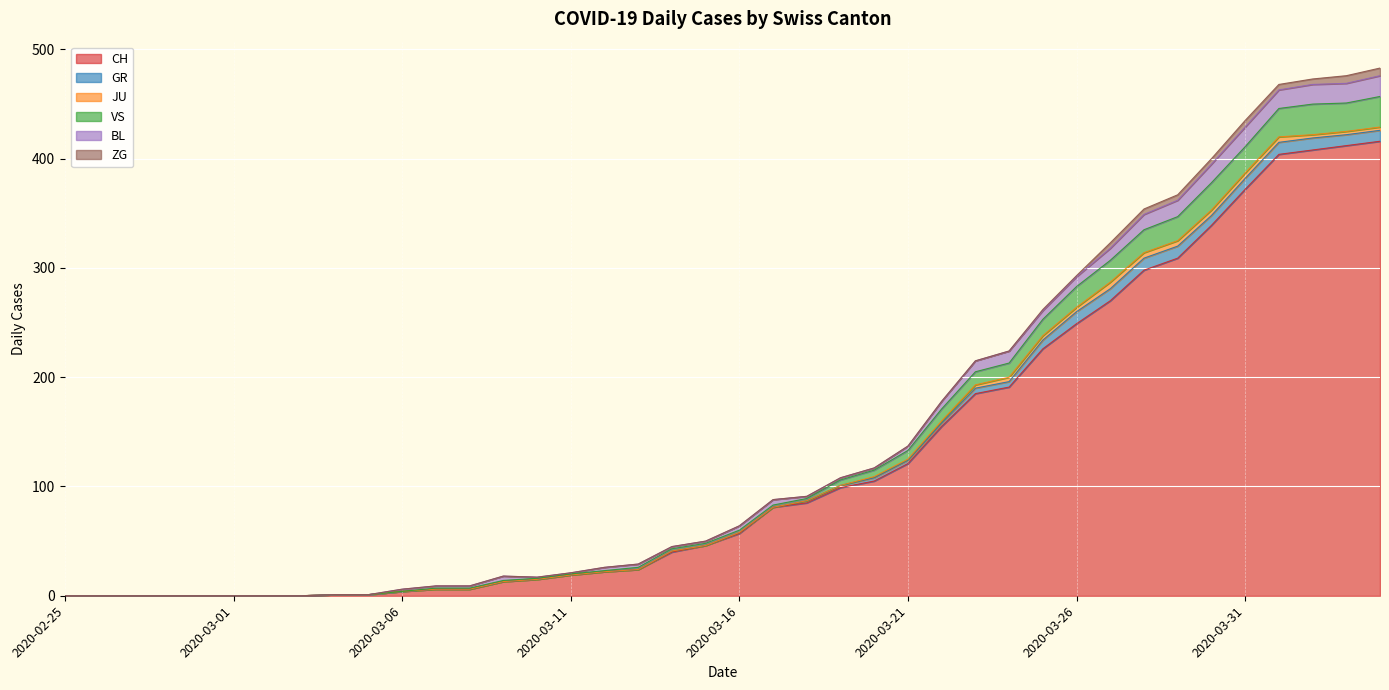

What is the difference between the second highest and minimum values in the VS series?

28